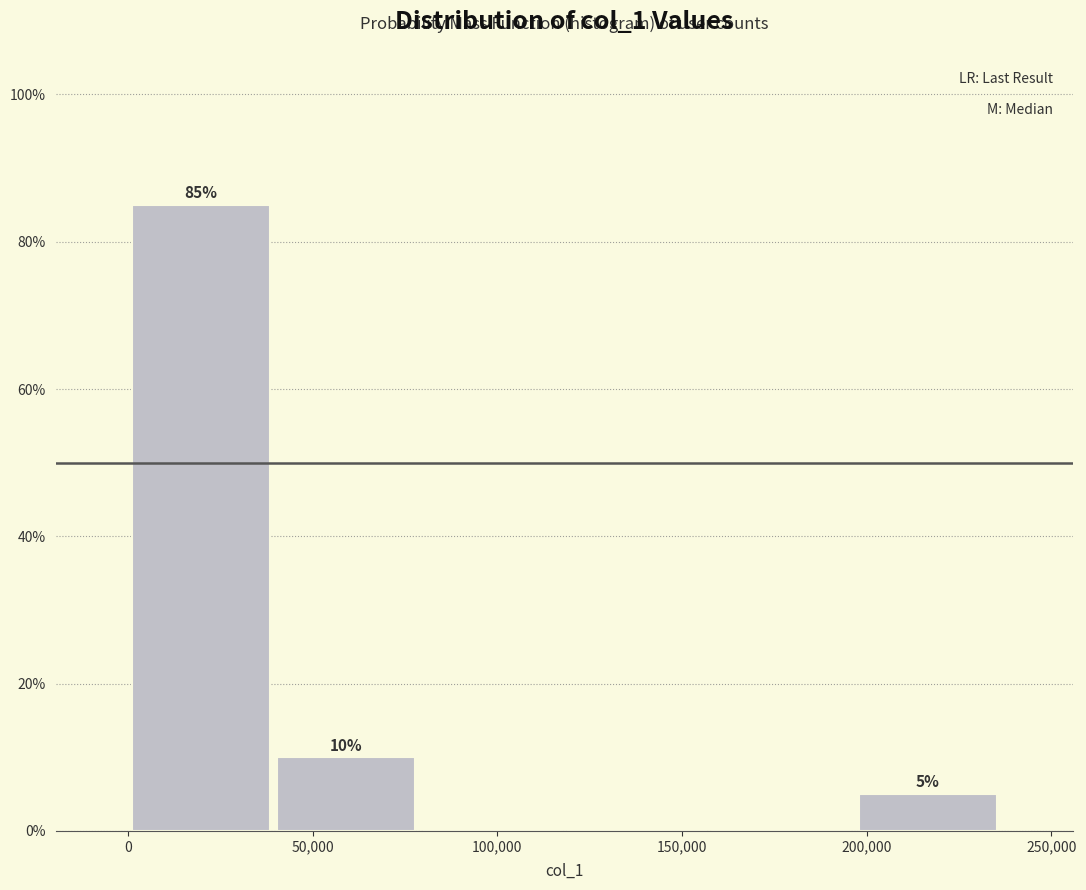

Which range on the x-axis has the tallest bar?

0 to 40000